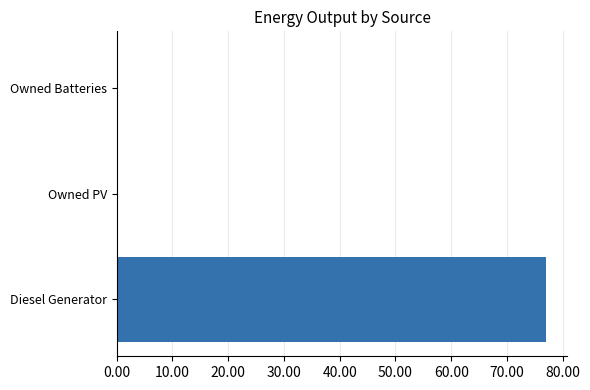

What is the maximum value shown in the chart?

77.0